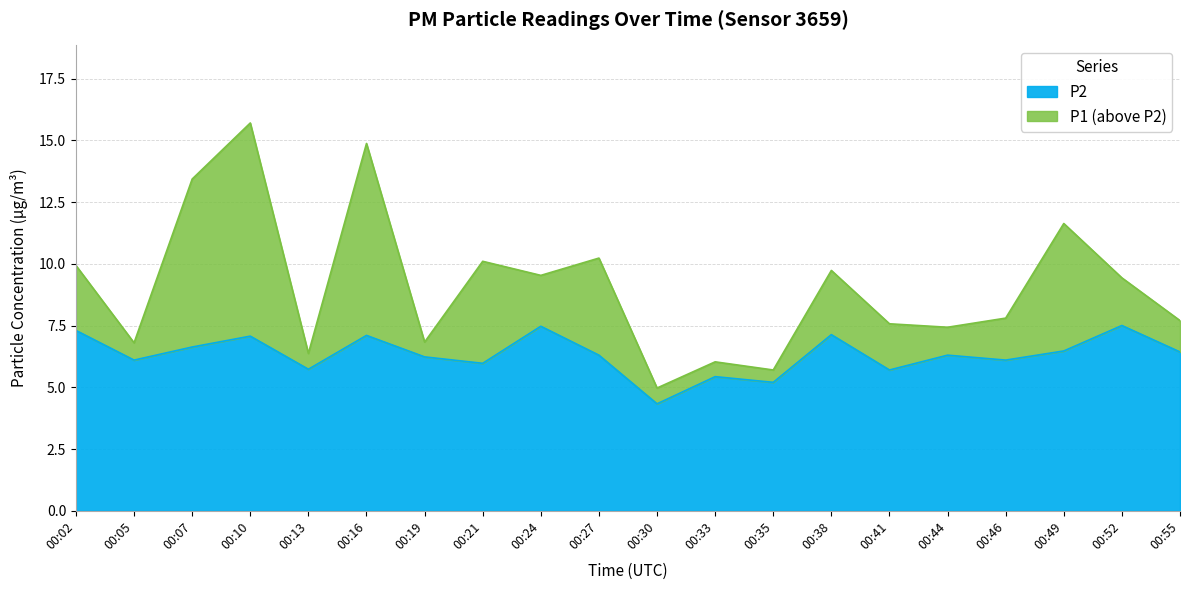

Is it true that P1 equals 6.4 at 00:13?

True